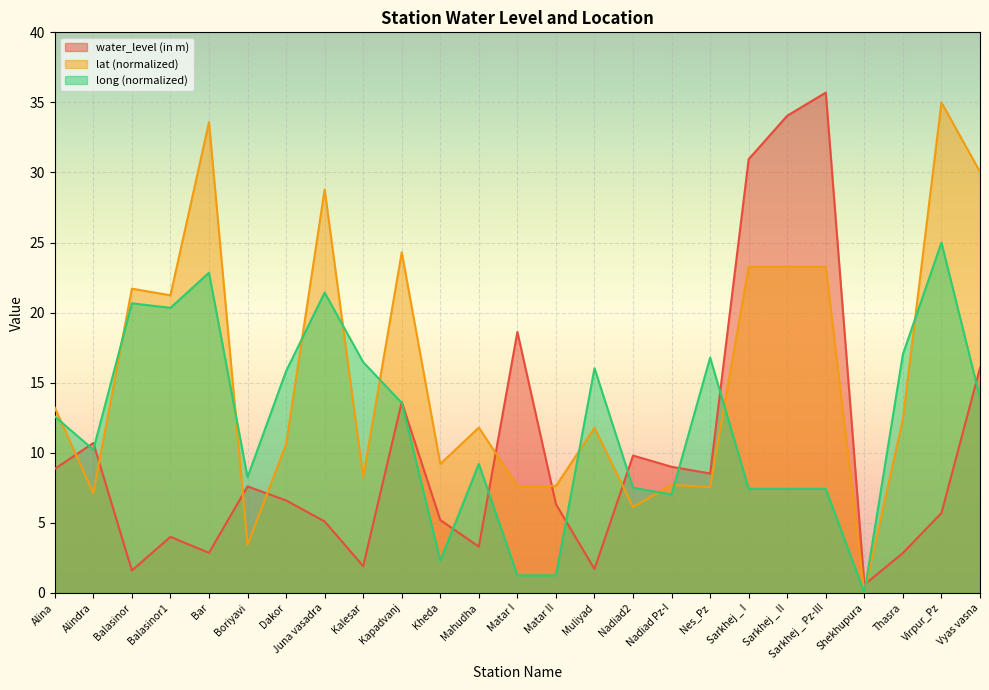

How many interior local valleys does the lat series have?

8